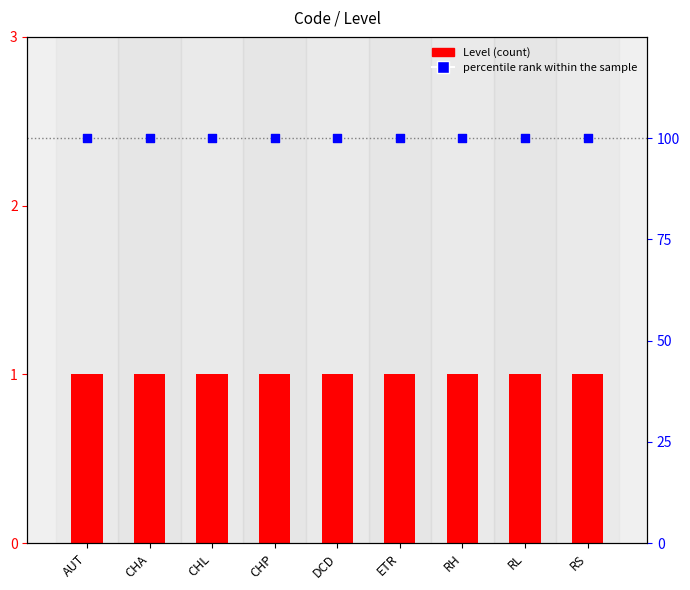

What is the total value across all series at CHL?

101